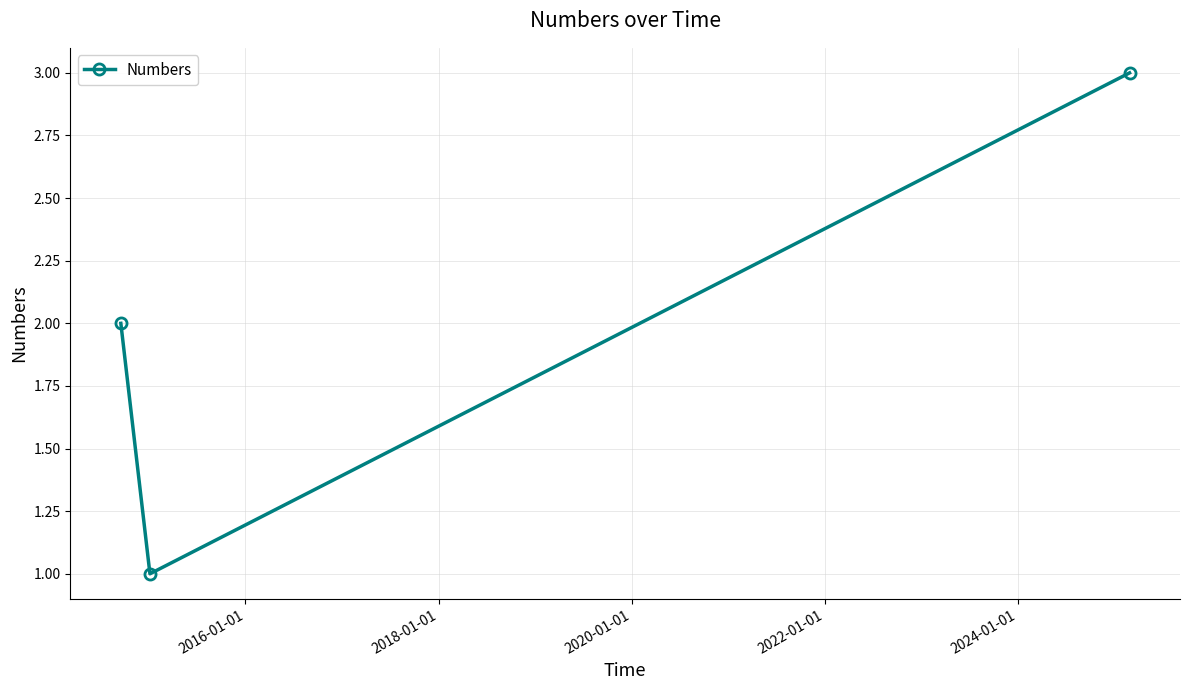

What is the greatest value displayed?

3